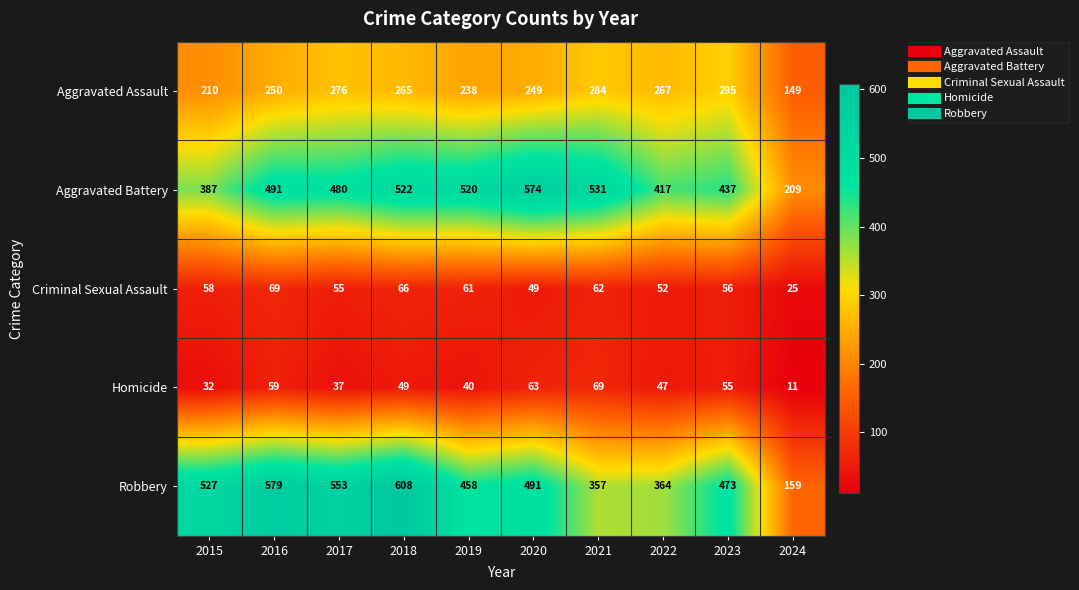

The value of Aggravated Assault at 2024 is 241. True or false?

False